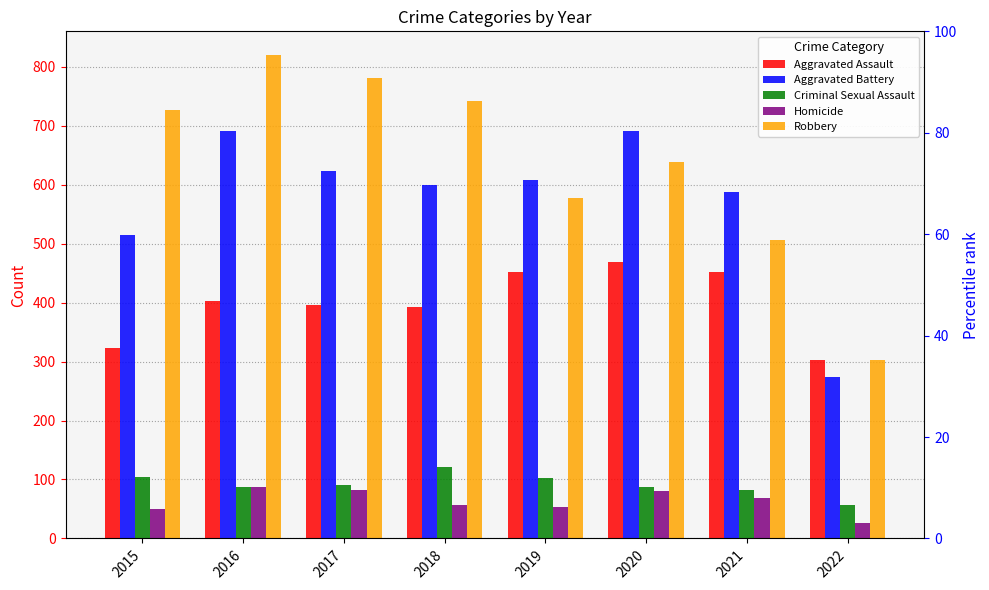

Where is Aggravated Battery nearest to the value 482?

2015